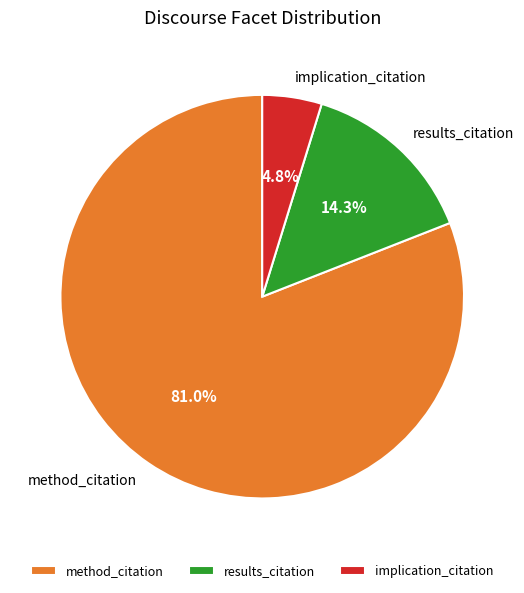

Which slice is the smallest?

implication_citation